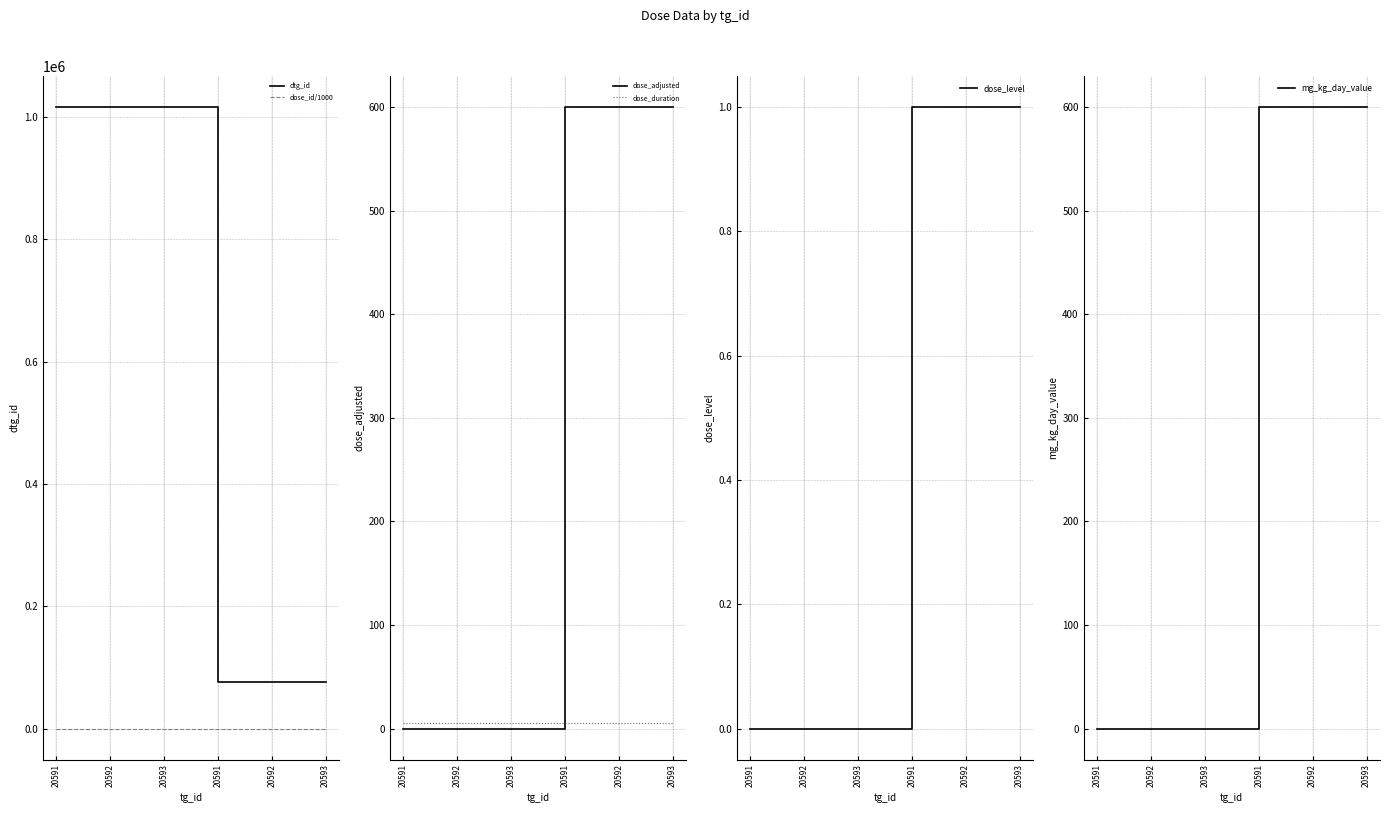

Which label corresponds to the largest value in the chart?

20591